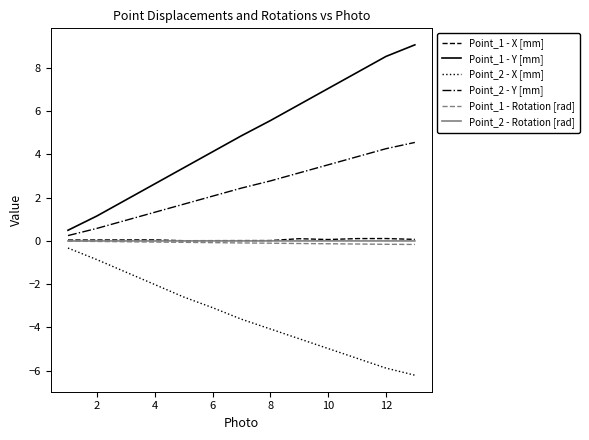

True or false: Point_1 - Y [mm] and Point_2 - Rotation [rad] cross at least once.

False